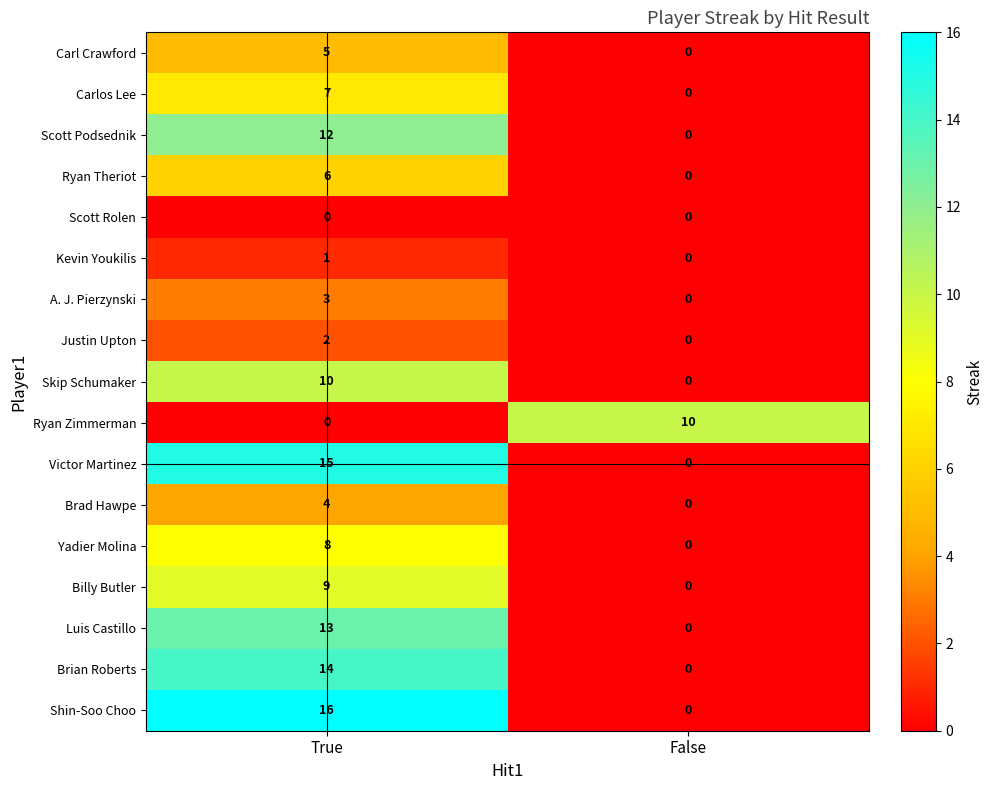

Which series has the largest range (max minus min)?

Shin-Soo Choo